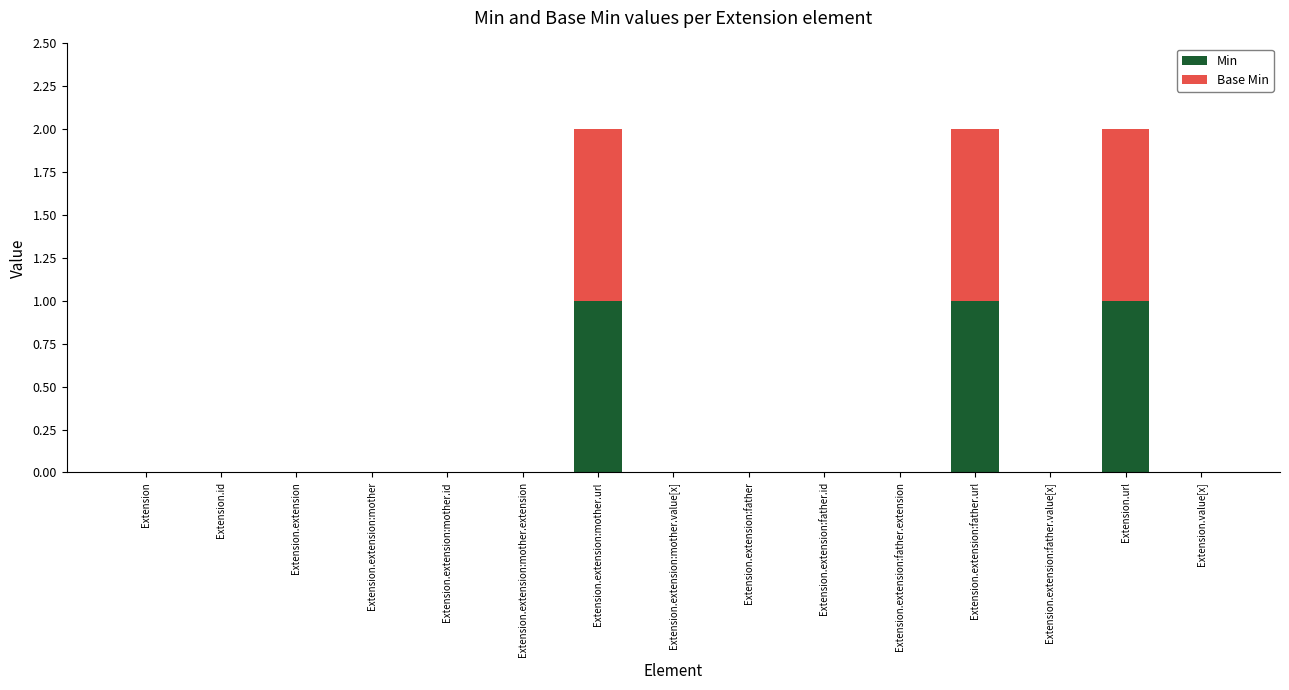

What is the total value across all series at Extension.url?

2